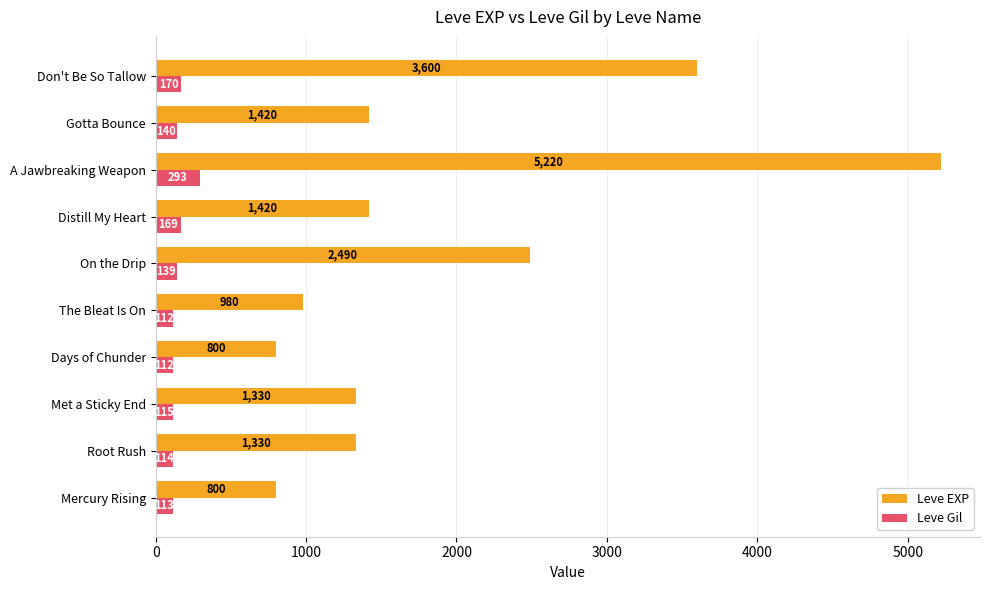

How many distinct data groups are displayed?

2